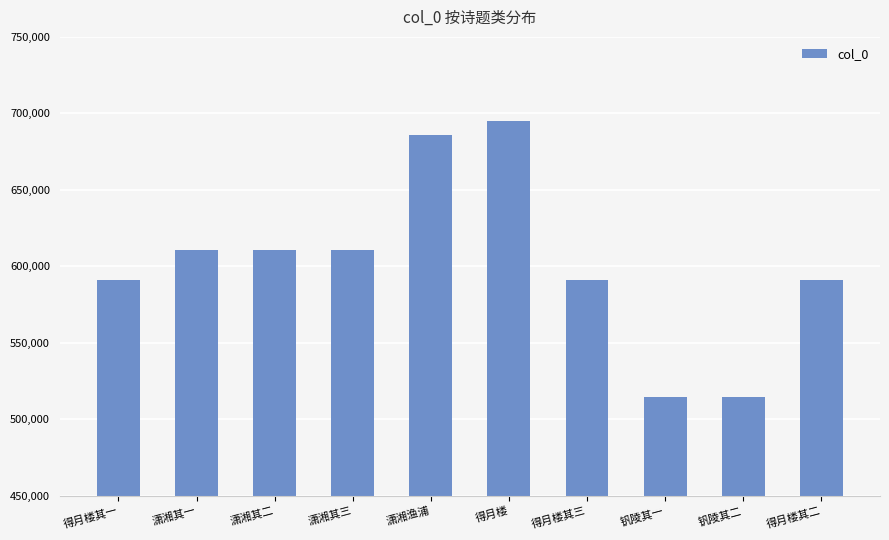

The value at 潇湘其三 is 610669. True or false?

True